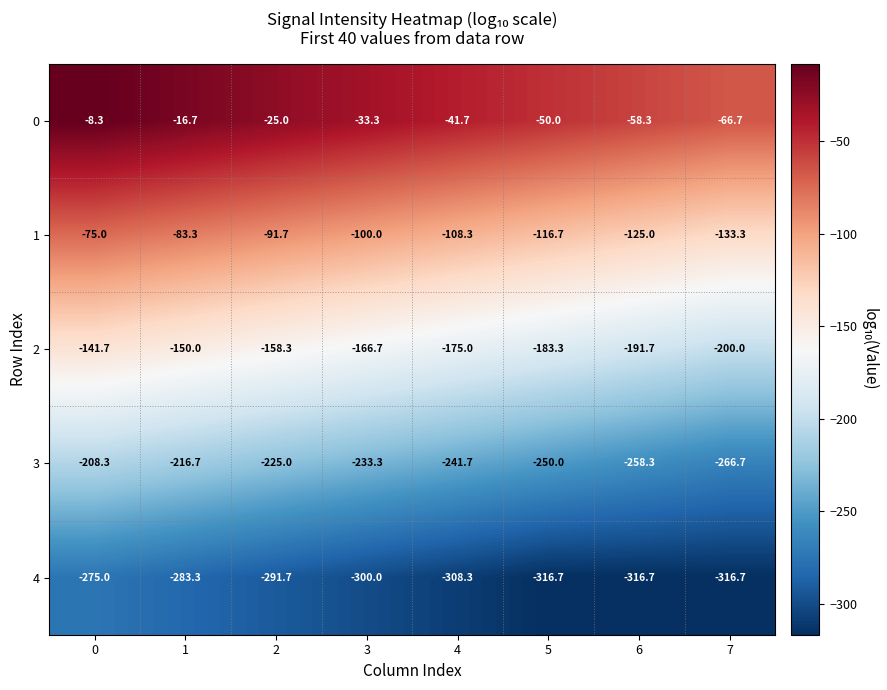

What is the greatest value displayed?

-8.3